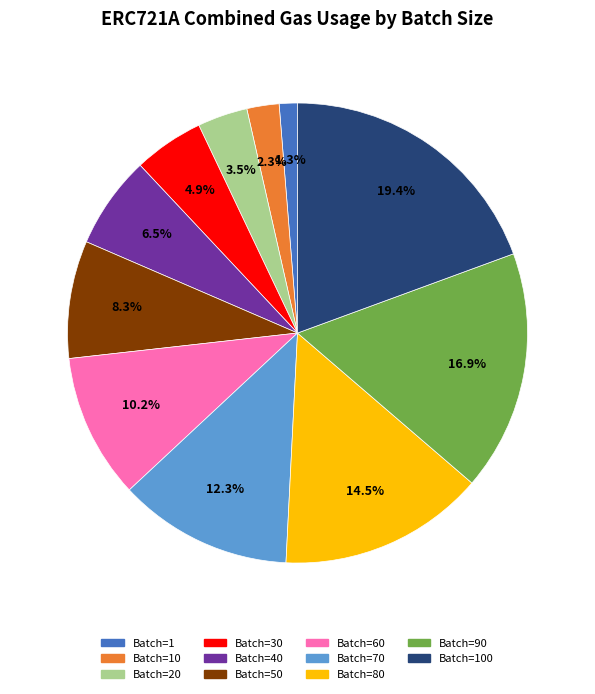

Is there a majority slice in this chart?

No